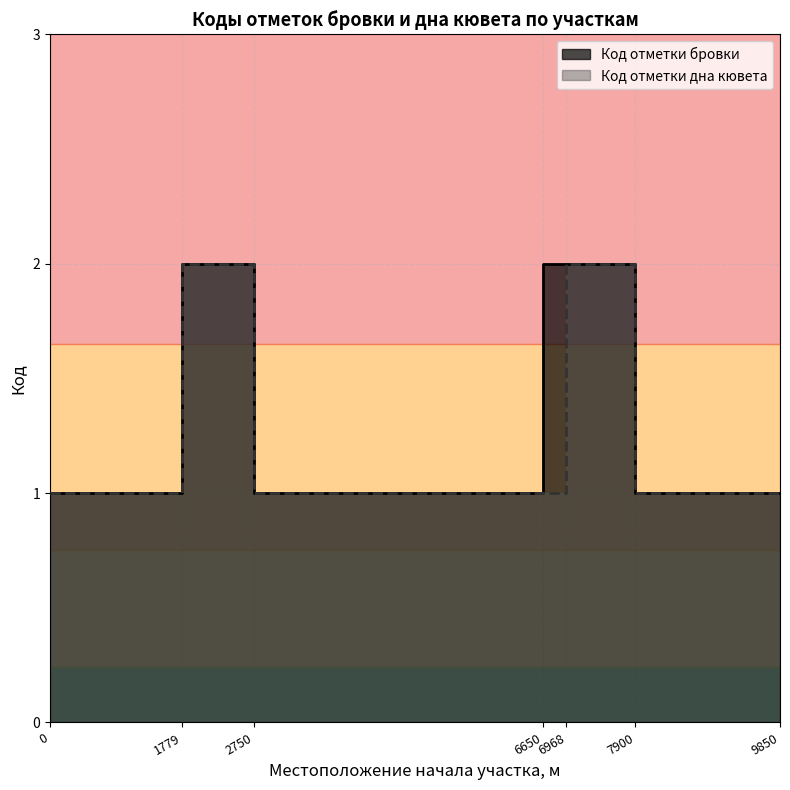

What is the value of the Код отметки бровки point at the 12th from the left?

1